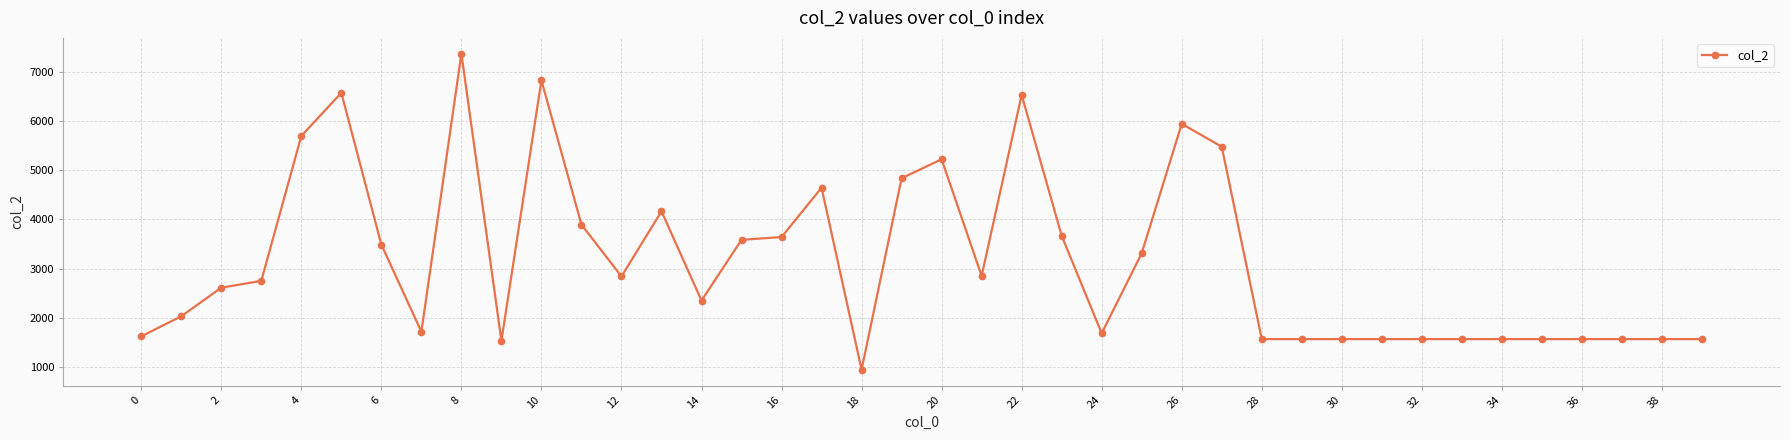

How many values are below 2752?

20